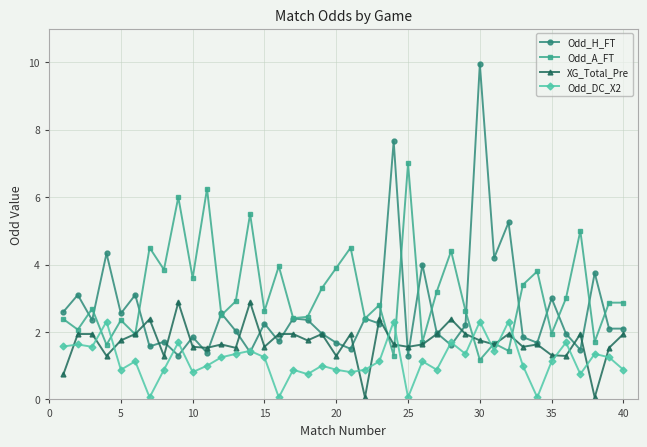

At how many categories does at least one series exceed 1?

40